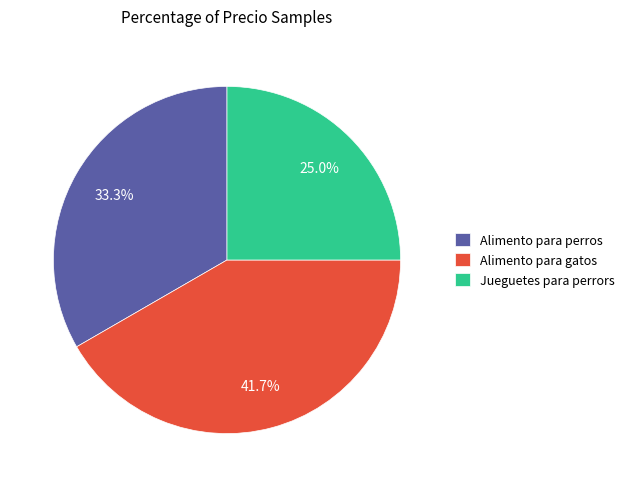

To the nearest percent, what percentage of the pie is Alimento para perros?

33%